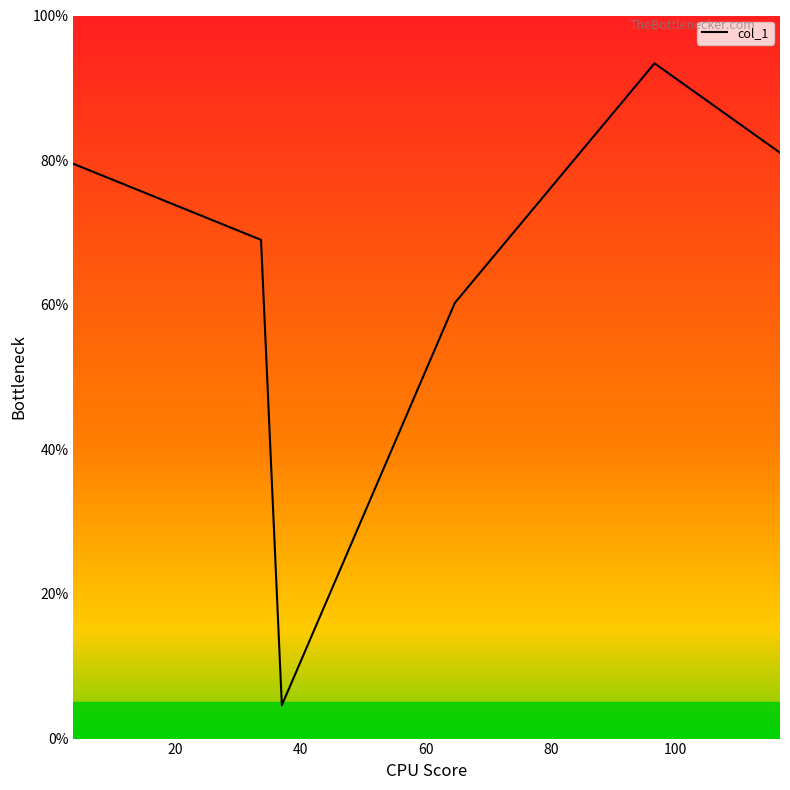

What is the smallest value displayed?

4.6